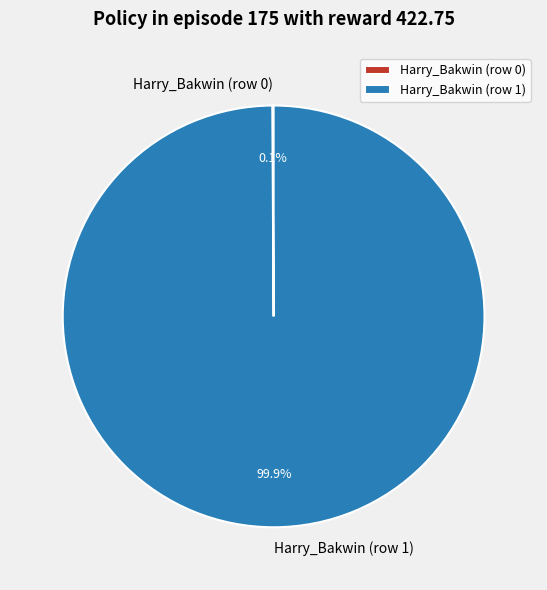

Which slice is the largest?

Harry_Bakwin (row 1)